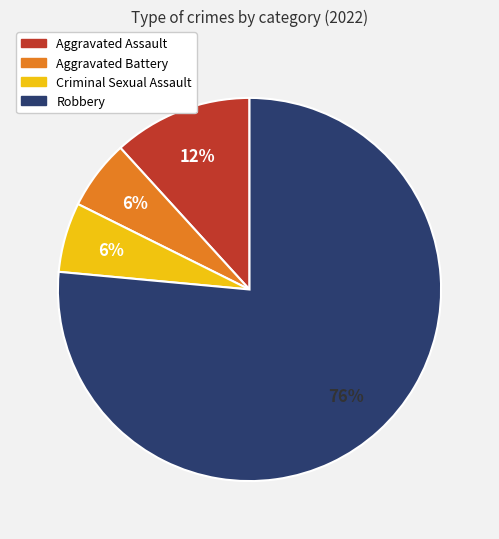

Which slice is the largest?

Robbery